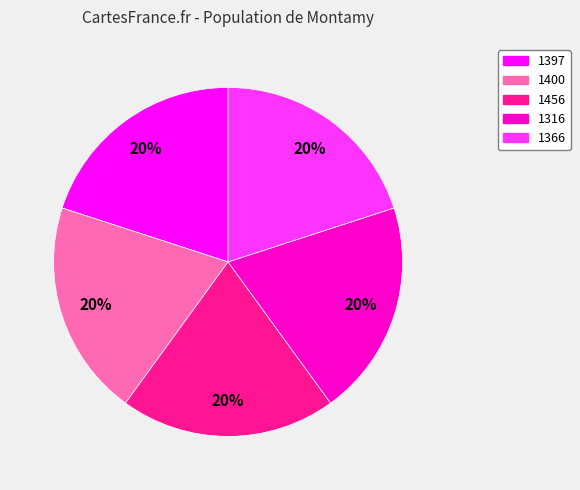

To the nearest percent, what is the combined percentage of 1397 and 1400?

40%